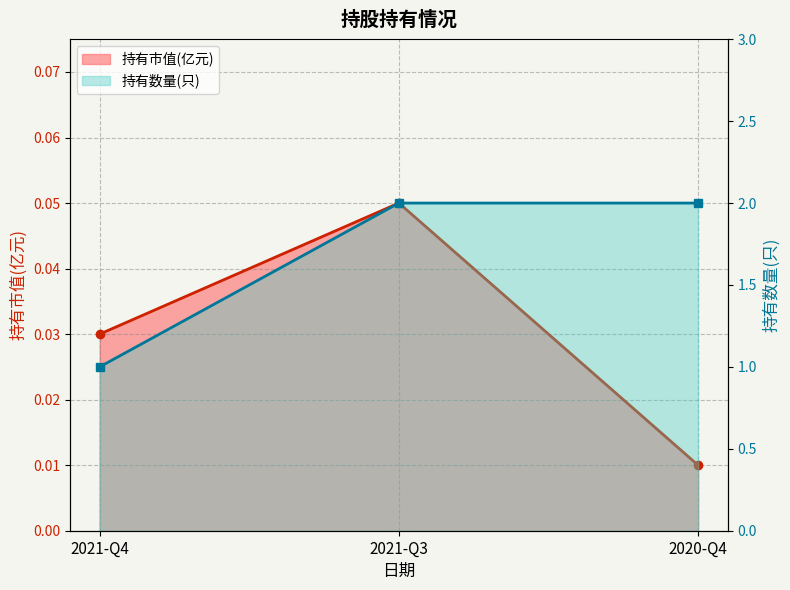

How many lines are shown in the chart?

2